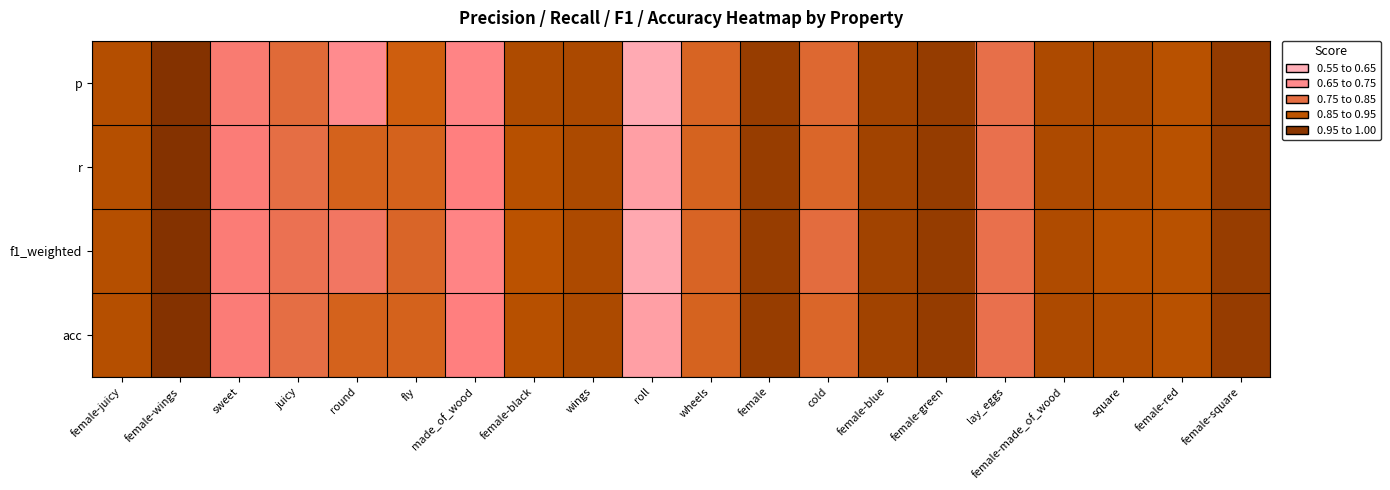

Reading right to left, what are all the values shown in this chart?

p: female-square=0.9	female-red=0.9	square=0.9	female-made_of_wood=0.9	lay_eggs=0.8	female-green=0.9	female-blue=0.9	cold=0.8	female=0.9	wheels=0.8	roll=0.6	wings=0.9	female-black=0.9	made_of_wood=0.7	fly=0.8	round=0.7	juicy=0.8	sweet=0.7	female-wings=1.0	female-juicy=0.9
r: female-square=0.9	female-red=0.9	square=0.9	female-made_of_wood=0.9	lay_eggs=0.8	female-green=0.9	female-blue=0.9	cold=0.8	female=0.9	wheels=0.8	roll=0.6	wings=0.9	female-black=0.9	made_of_wood=0.7	fly=0.8	round=0.8	juicy=0.8	sweet=0.7	female-wings=1.0	female-juicy=0.9
f1_weighted: female-square=0.9	female-red=0.9	square=0.9	female-made_of_wood=0.9	lay_eggs=0.8	female-green=0.9	female-blue=0.9	cold=0.8	female=0.9	wheels=0.8	roll=0.6	wings=0.9	female-black=0.9	made_of_wood=0.7	fly=0.8	round=0.7	juicy=0.8	sweet=0.7	female-wings=1.0	female-juicy=0.9
acc: female-square=0.9	female-red=0.9	square=0.9	female-made_of_wood=0.9	lay_eggs=0.8	female-green=0.9	female-blue=0.9	cold=0.8	female=0.9	wheels=0.8	roll=0.6	wings=0.9	female-black=0.9	made_of_wood=0.7	fly=0.8	round=0.8	juicy=0.8	sweet=0.7	female-wings=1.0	female-juicy=0.9